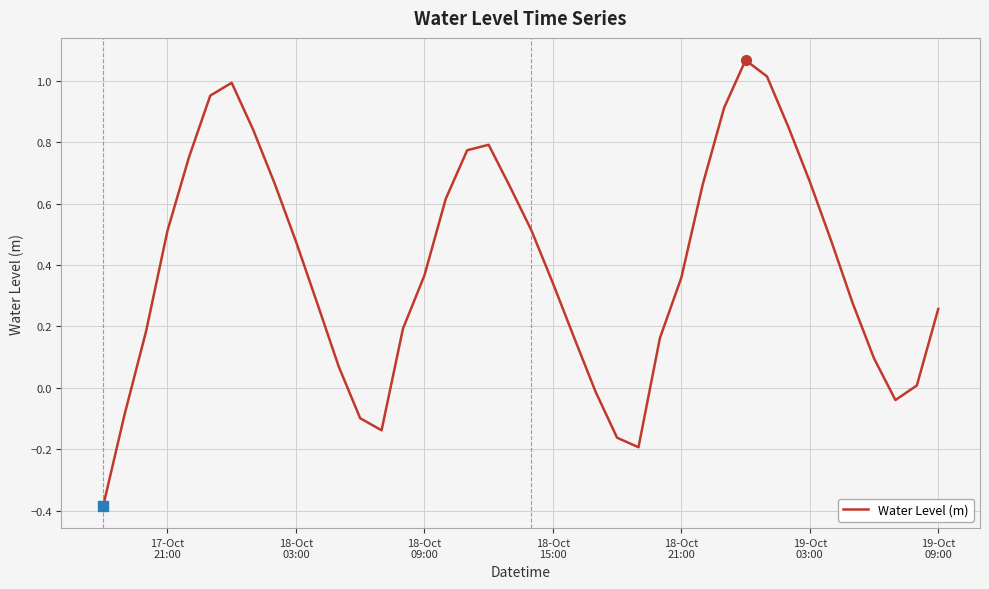

What is the minimum value shown in the chart?

-0.4